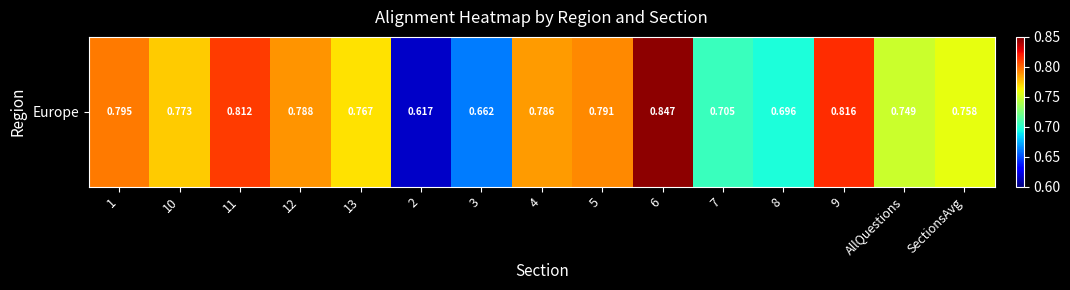

What is the smallest value displayed?

0.6